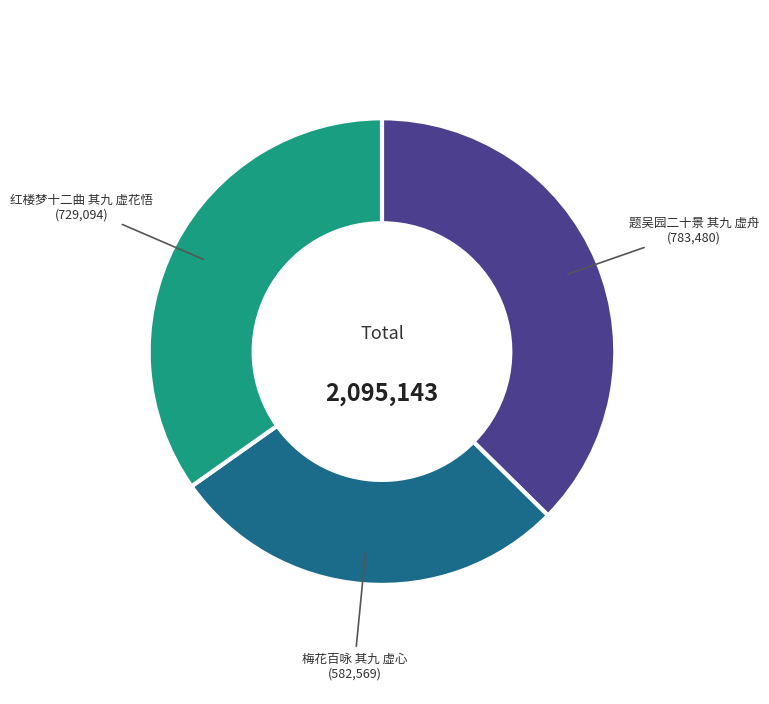

Is 题吴园二十景 其九 虚舟 the majority of the pie?

No